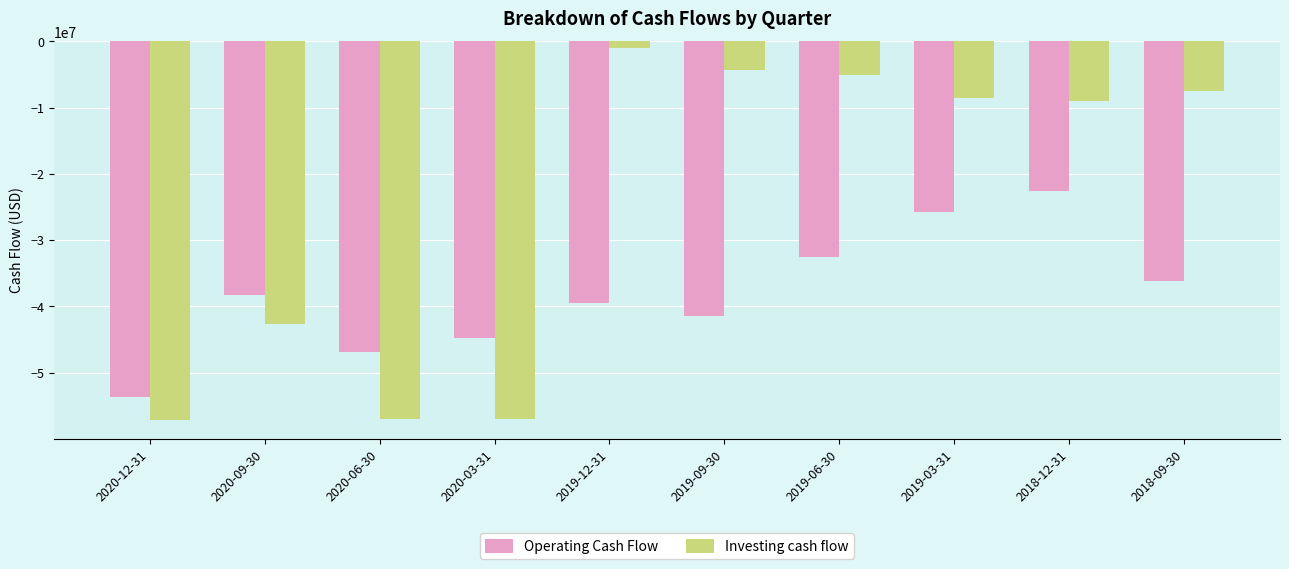

The value of Operating Cash Flow at 2019-06-30 is -32494000. True or false?

True